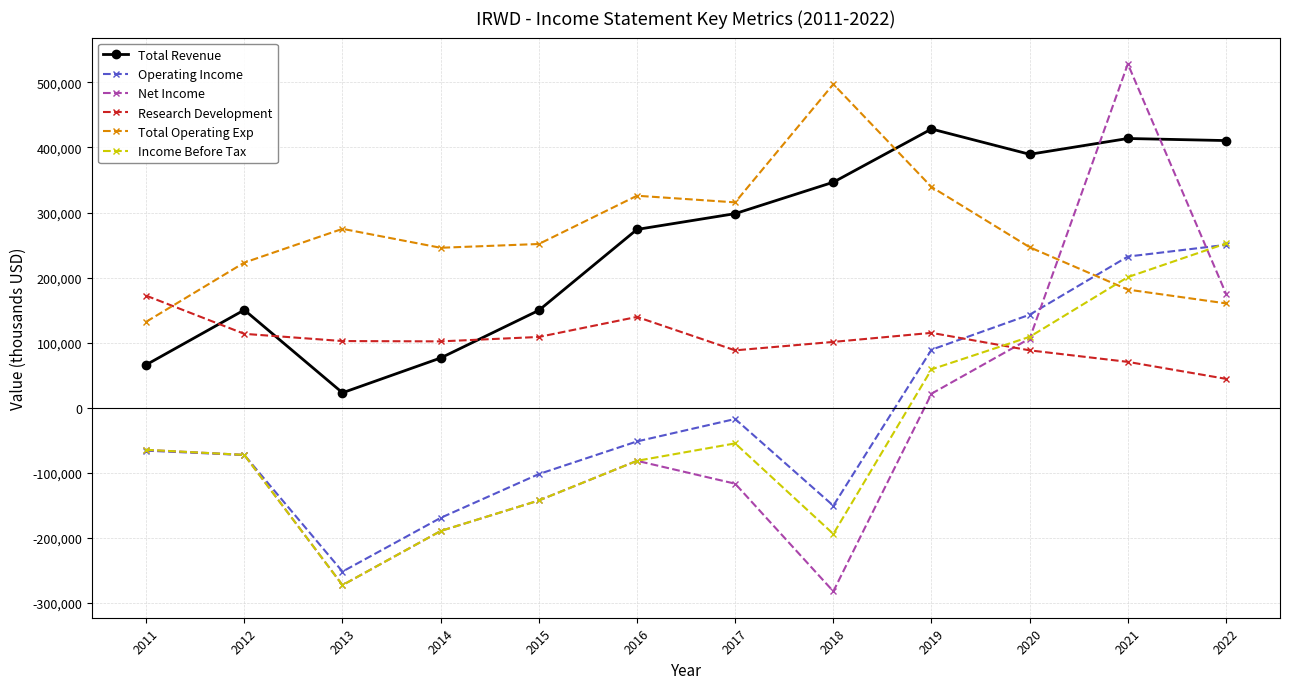

What is the total value across all series at 2020?

1082200